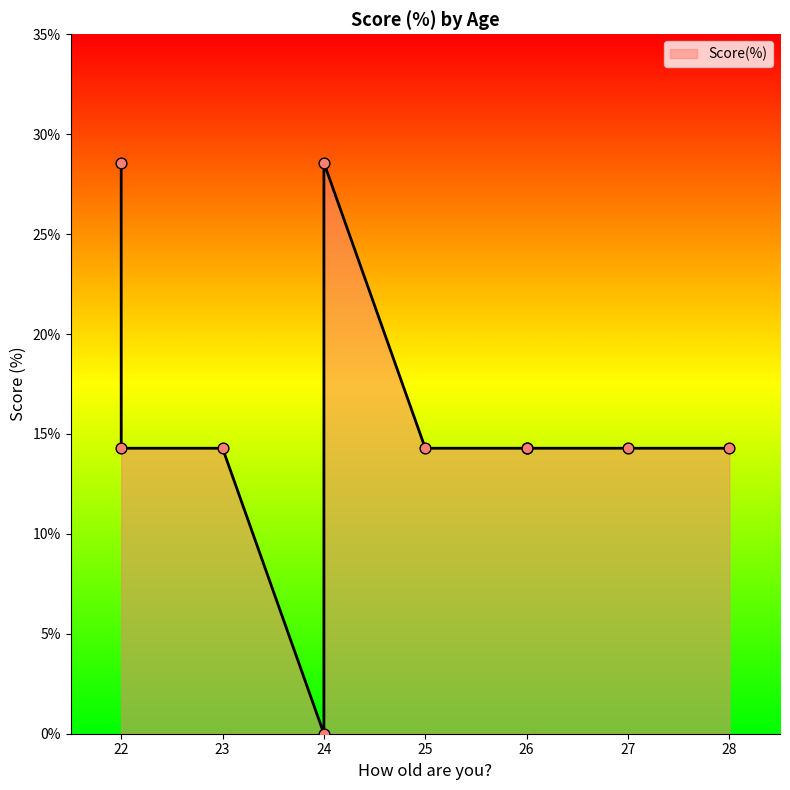

What is the change in value from 26 to 24?

-14.3